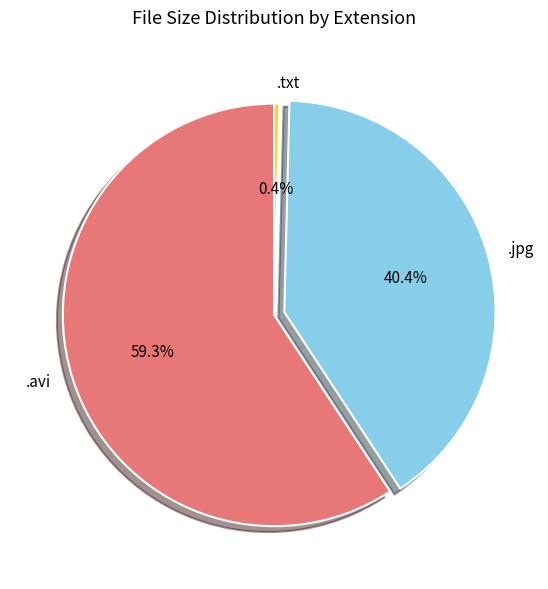

Is the sum of .txt and .avi greater than half?

Yes